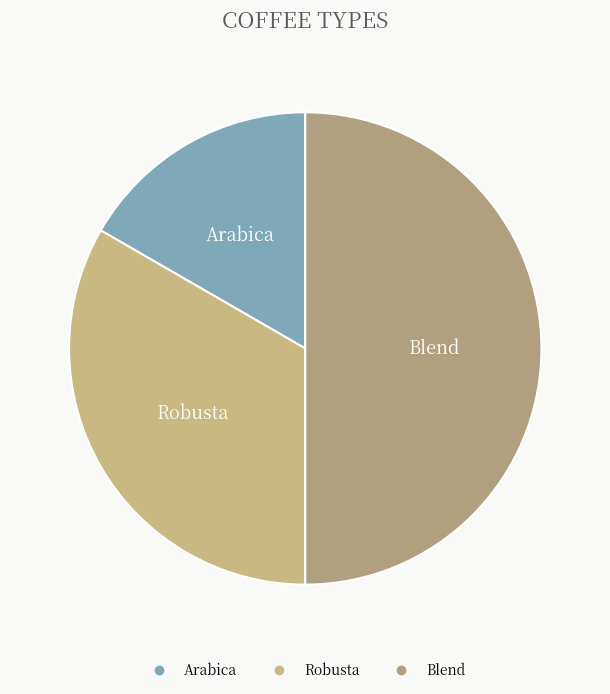

Is the sum of Robusta and Blend greater than half?

Yes